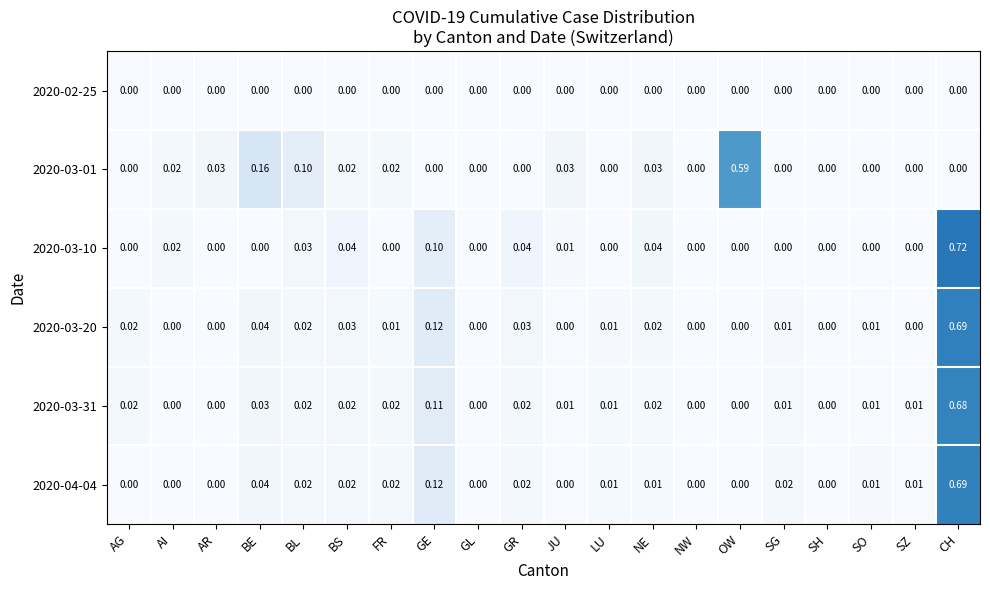

How many values in the 2020-03-31 series exceed 0?

14